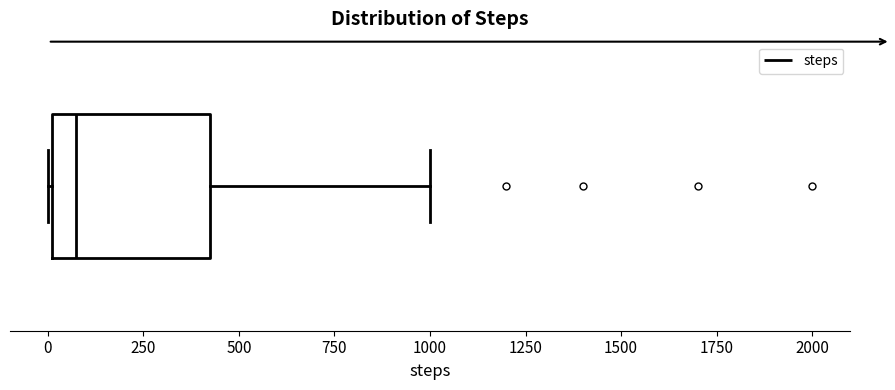

Transcribe this box plot: give where the median line is, the range the box spans, and where the two whiskers end, as read against the x-axis. The values are not printed on the chart, so give them approximately, as read against the axis.

median 100, box 0 to 450, whiskers 0 to 1000